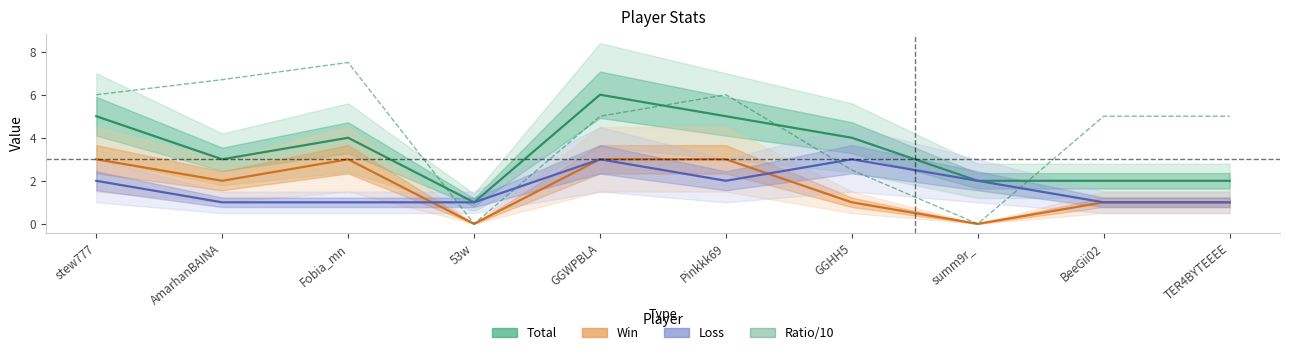

How many data points in Win are above 2?

4